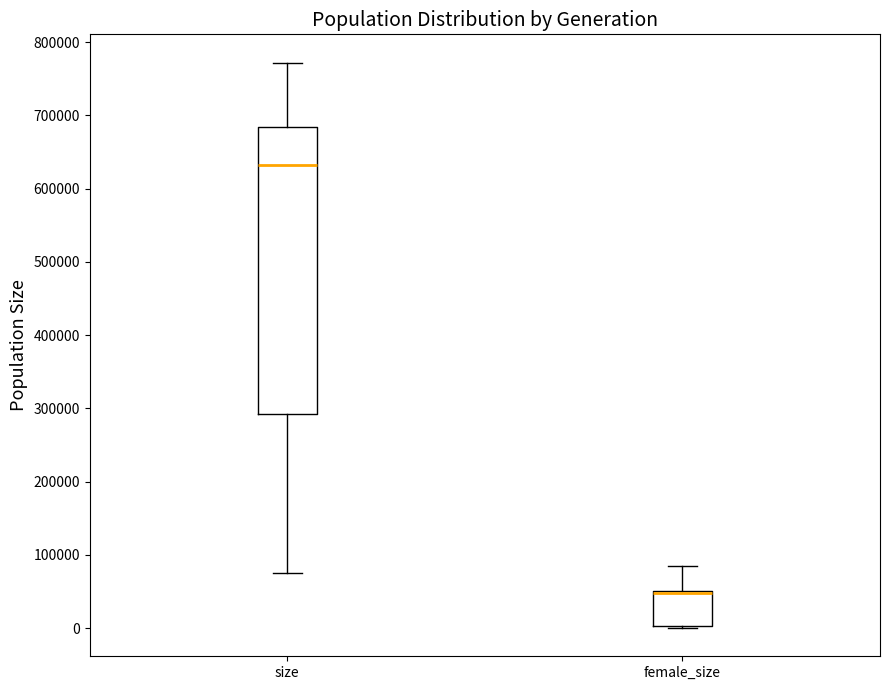

Reading left to right, read every box against the y-axis: the position of its median line, the range the box covers, and the ends of its whiskers. The values are not printed on the chart, so give them approximately, as read against the axis.

size: median 630000, box 290000 to 680000, whiskers 70000 to 770000
female_size: median 50000 (drawn on the box's upper edge), box 0 to 50000, whiskers 0 to 90000